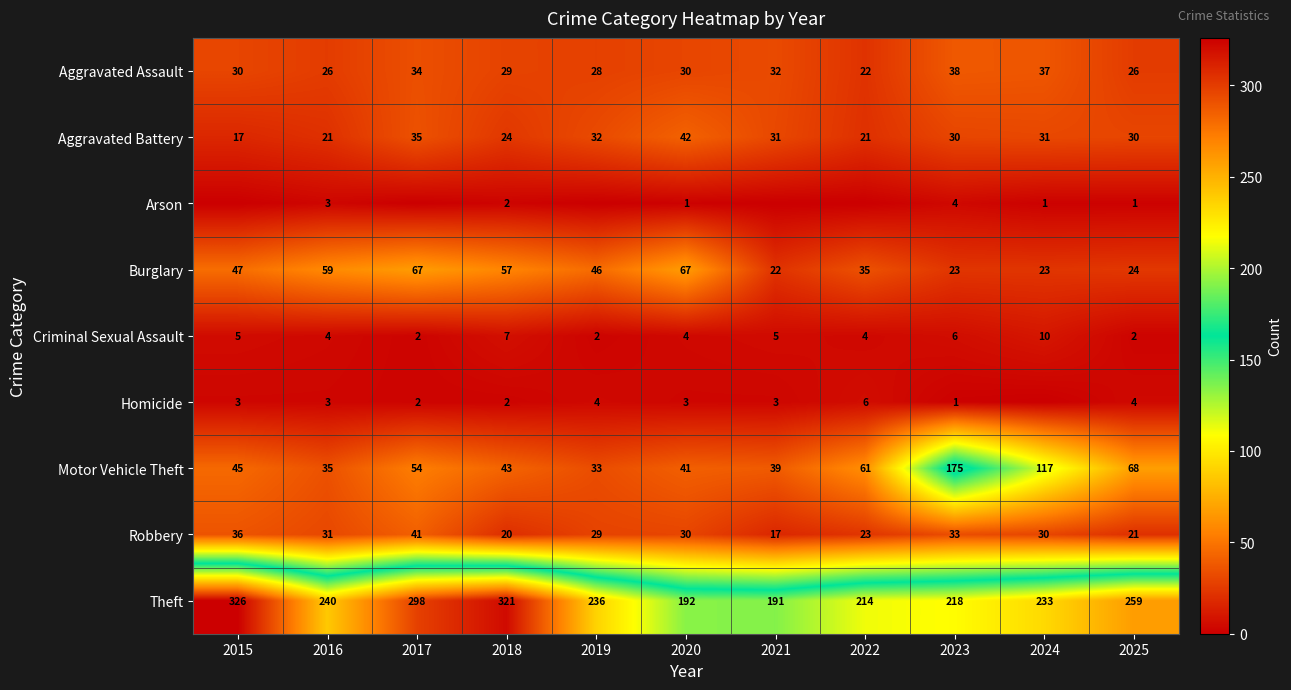

The value of Motor Vehicle Theft at 2016 is 18. True or false?

False